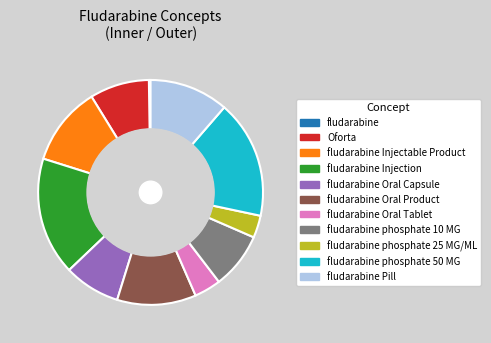

Does any single category account for the majority?

No